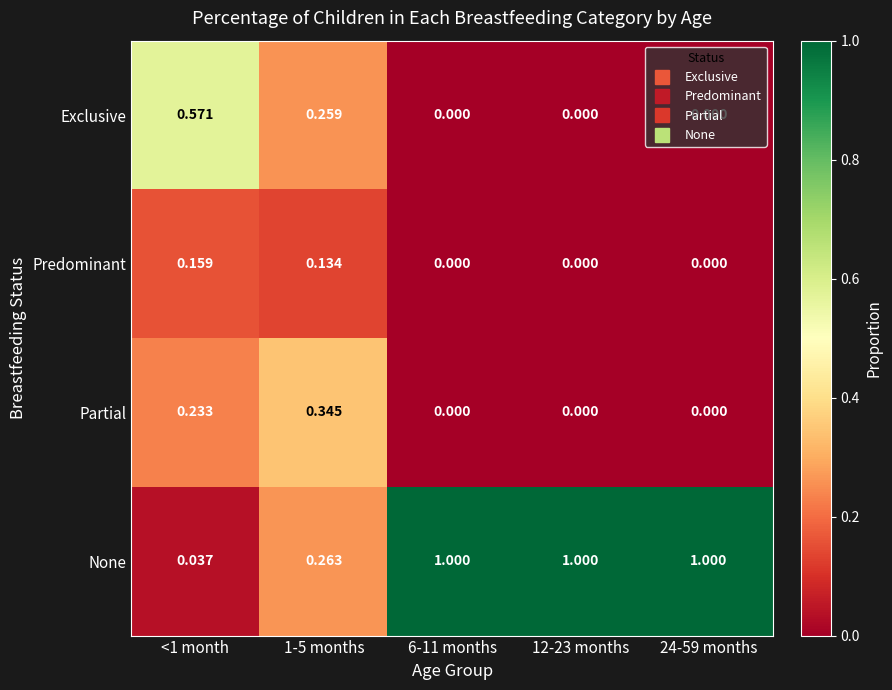

Is the value of Exclusive at 6-11 months greater than the value of None at 1-5 months?

No